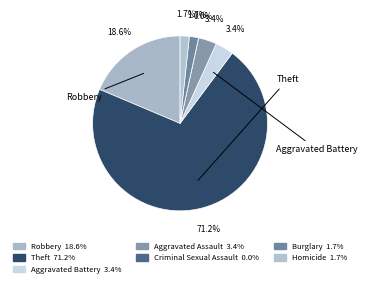

Is the sum of Burglary and Homicide greater than half?

No